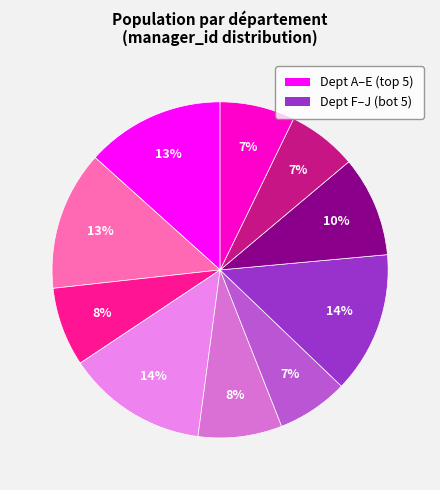

To the nearest percent, what is the average slice percentage?

10%